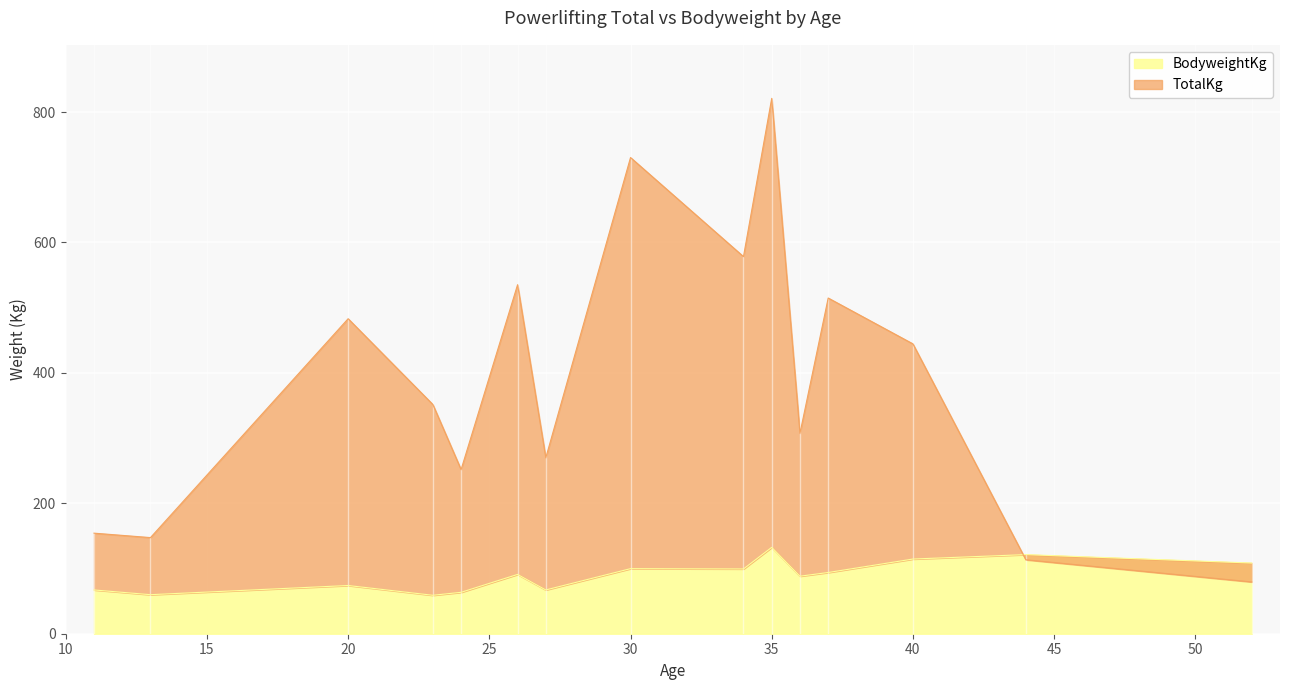

What is the minimum value for BodyweightKg?

59.0